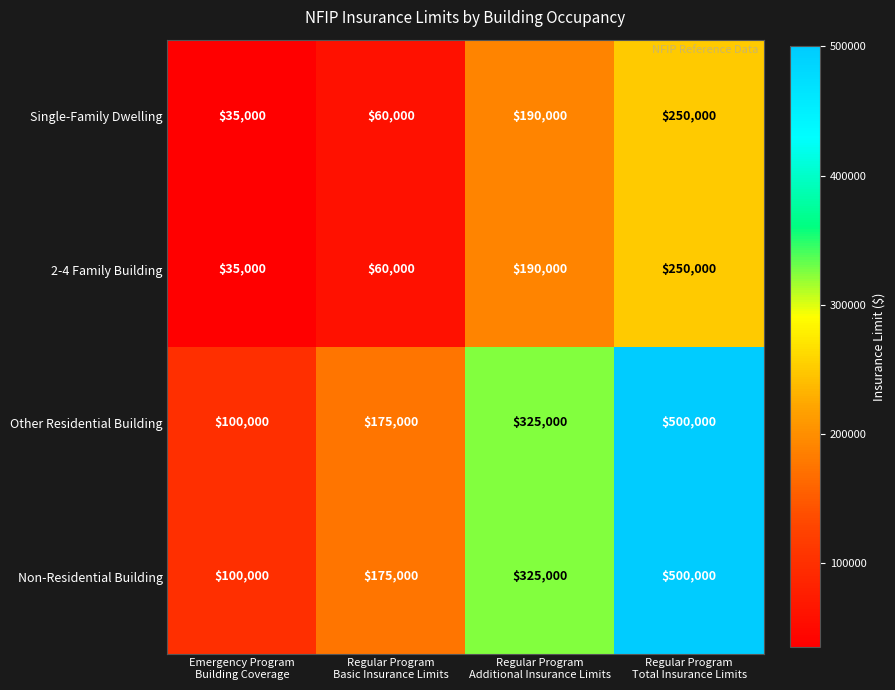

What is the total value across all series at Regular Program
Total Insurance Limits?

1500000